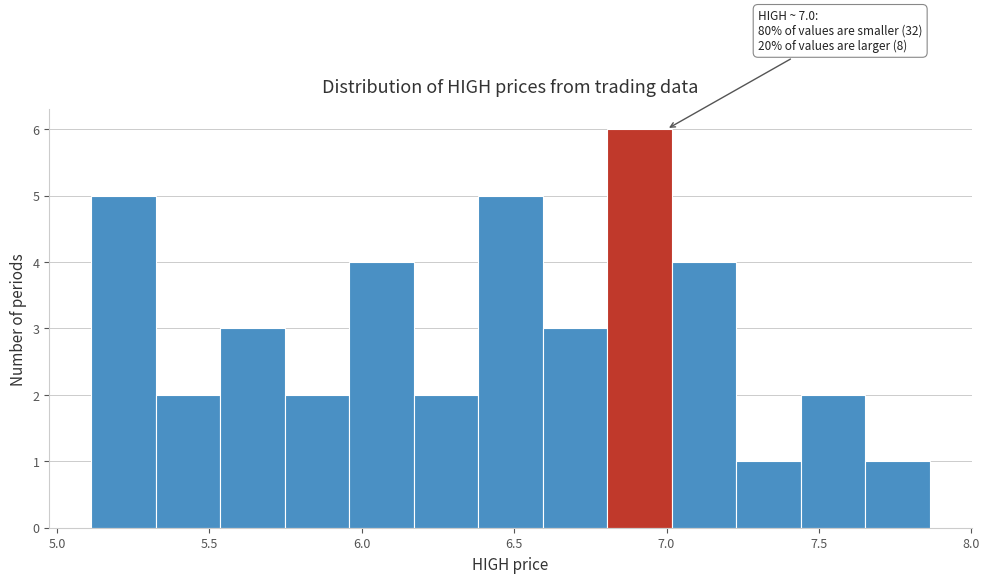

Which range on the x-axis has the tallest bar?

6.80 to 7.00